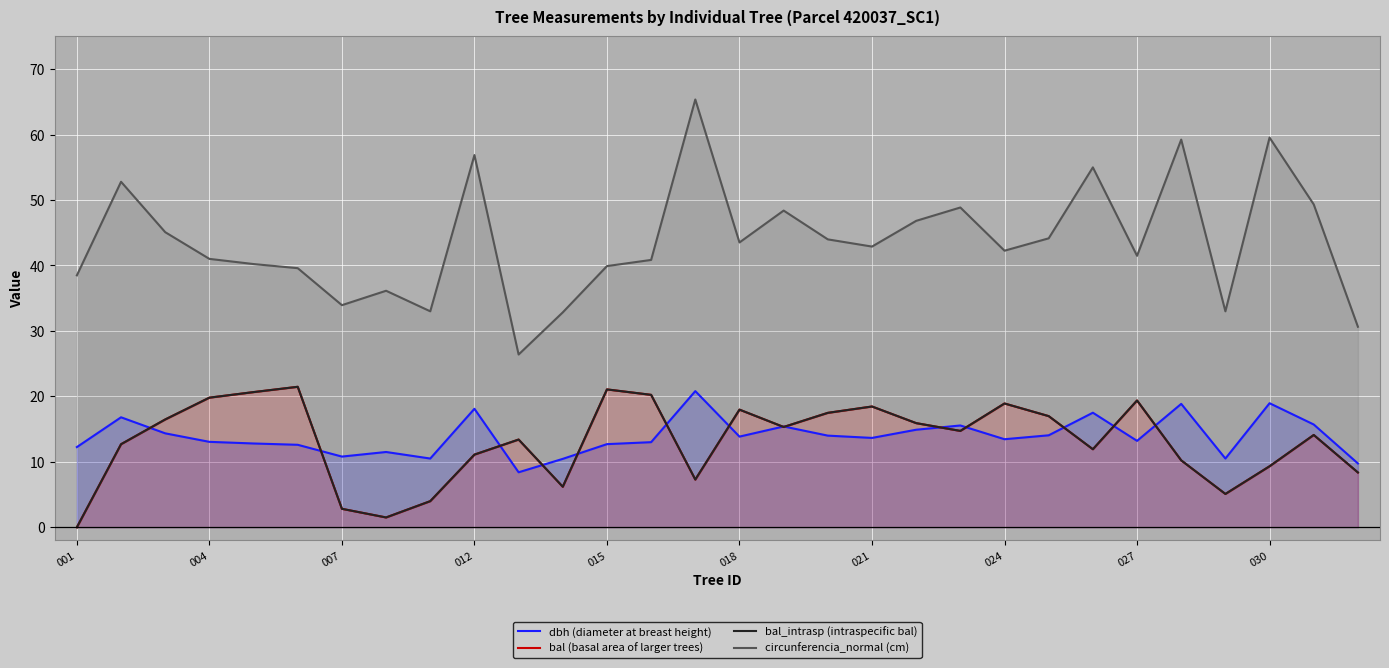

Rank the series at 19 from lowest to highest value.

dbh (diameter at breast height), bal (basal area of larger trees), bal_intrasp (intraspecific bal), circunferencia_normal (cm)